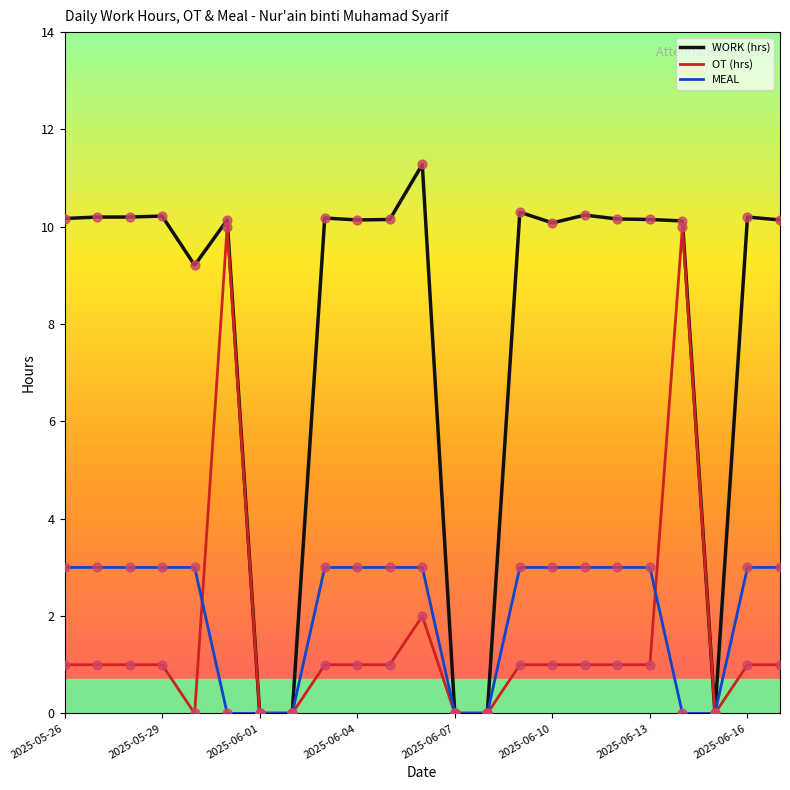

Which series has the largest total across all categories?

WORK (hrs)